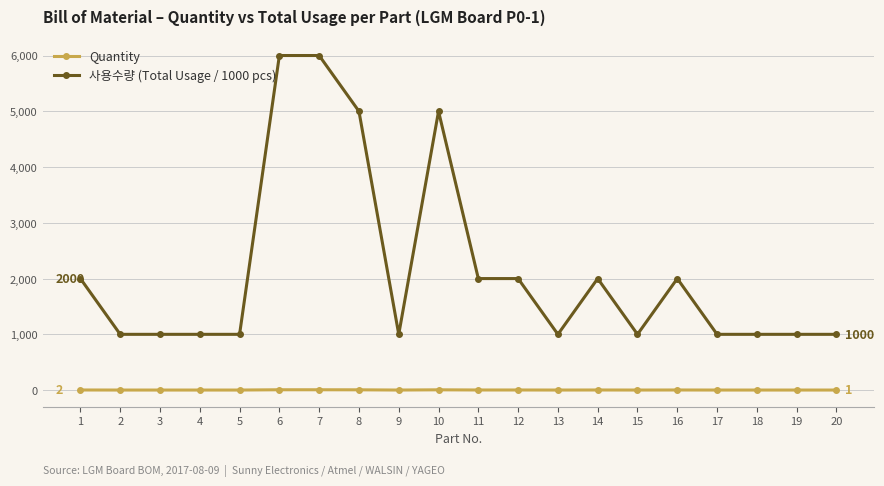

What is the sum of the 사용수량 (Total Usage / 1000 pcs) values at 20 and 13?

2000